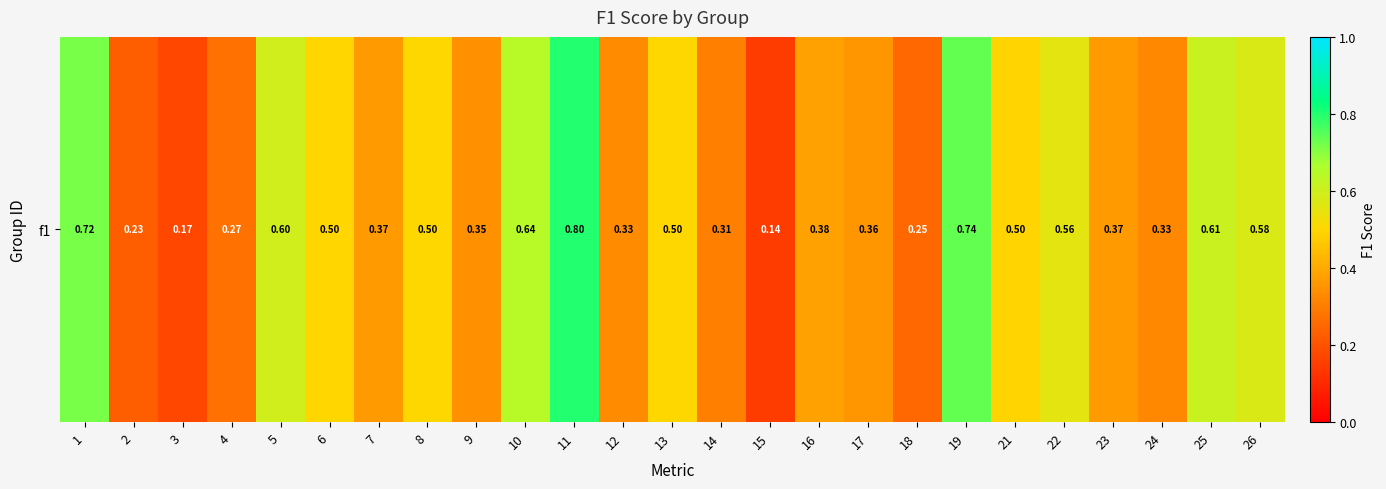

Reading right to left, transcribe all the data shown in this chart.

26=0.6	25=0.6	24=0.3	23=0.4	22=0.6	21=0.5	19=0.7	18=0.2	17=0.4	16=0.4	15=0.1	14=0.3	13=0.5	12=0.3	11=0.8	10=0.6	9=0.3	8=0.5	7=0.4	6=0.5	5=0.6	4=0.3	3=0.2	2=0.2	1=0.7